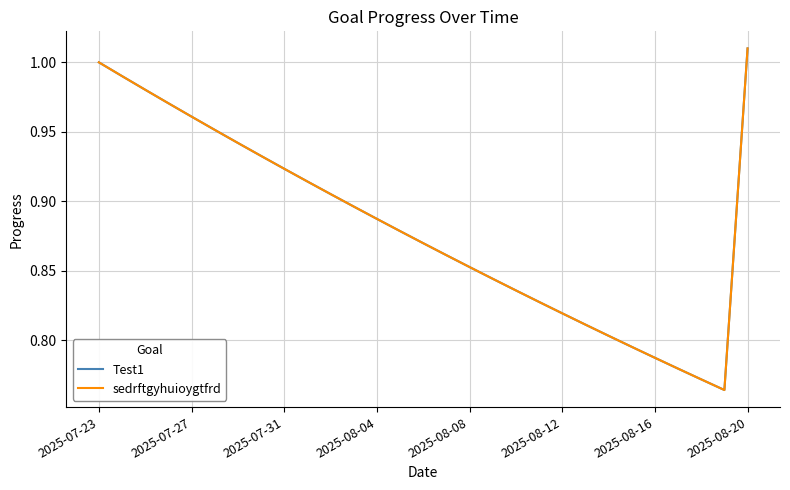

True or false: sedrftgyhuioygtfrd and Test1 cross at least once.

False